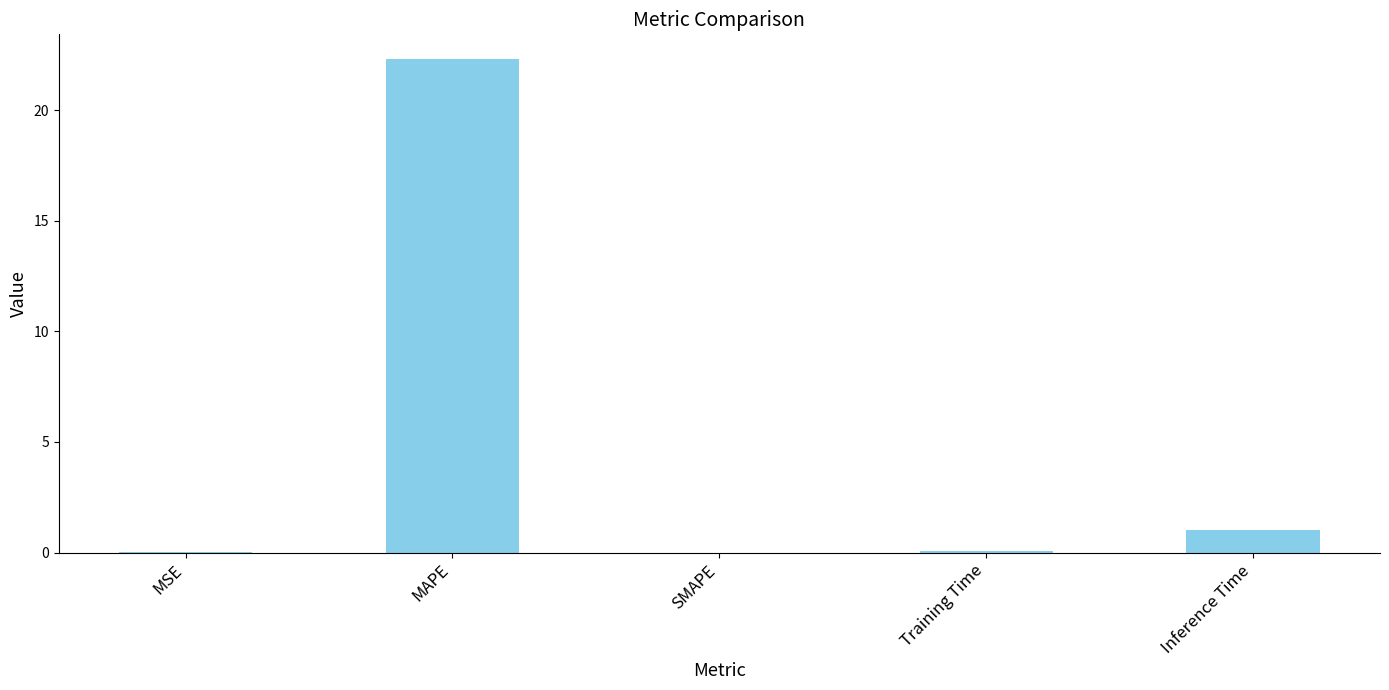

What is the difference between the values at SMAPE and MAPE?

22.3